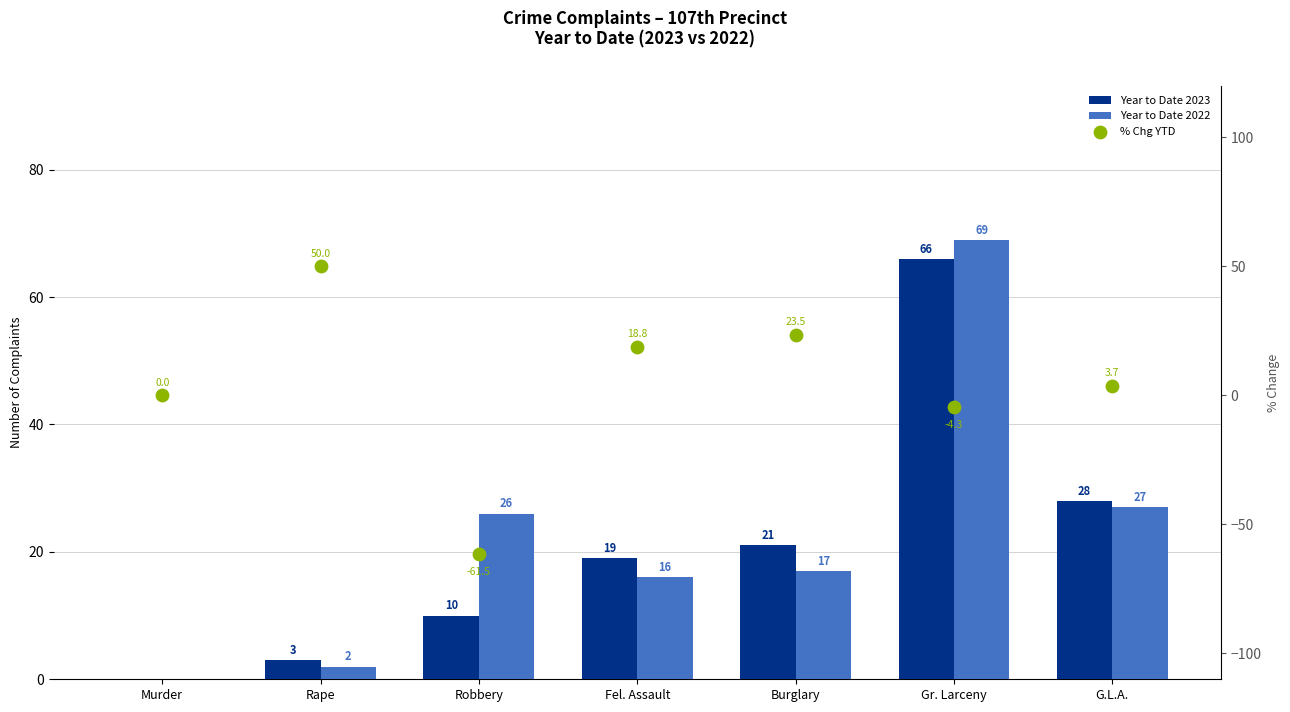

At how many categories does at least one series exceed 68?

1